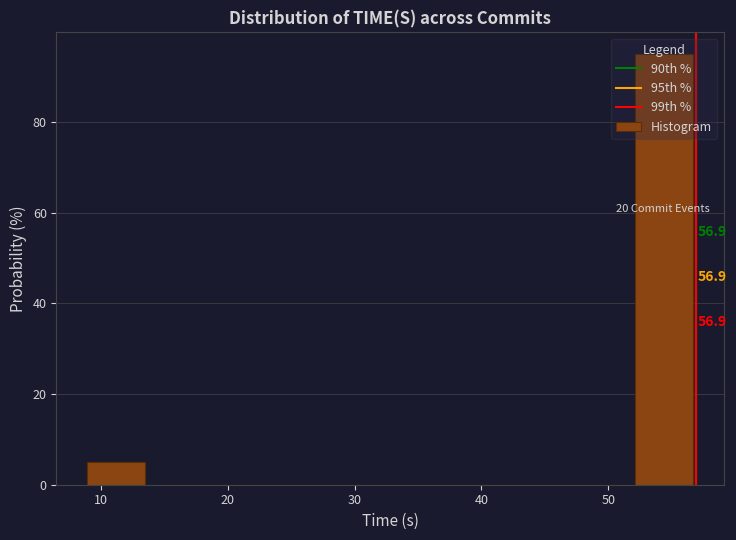

Which range on the x-axis has the tallest bar?

52 to 57